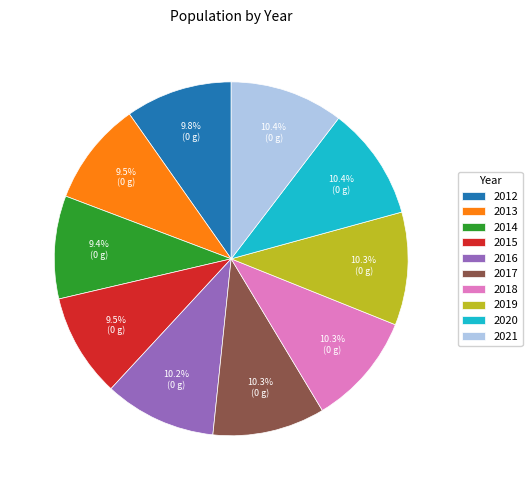

Approximately how many times larger is the value at 2020 compared to 2021?

1.0